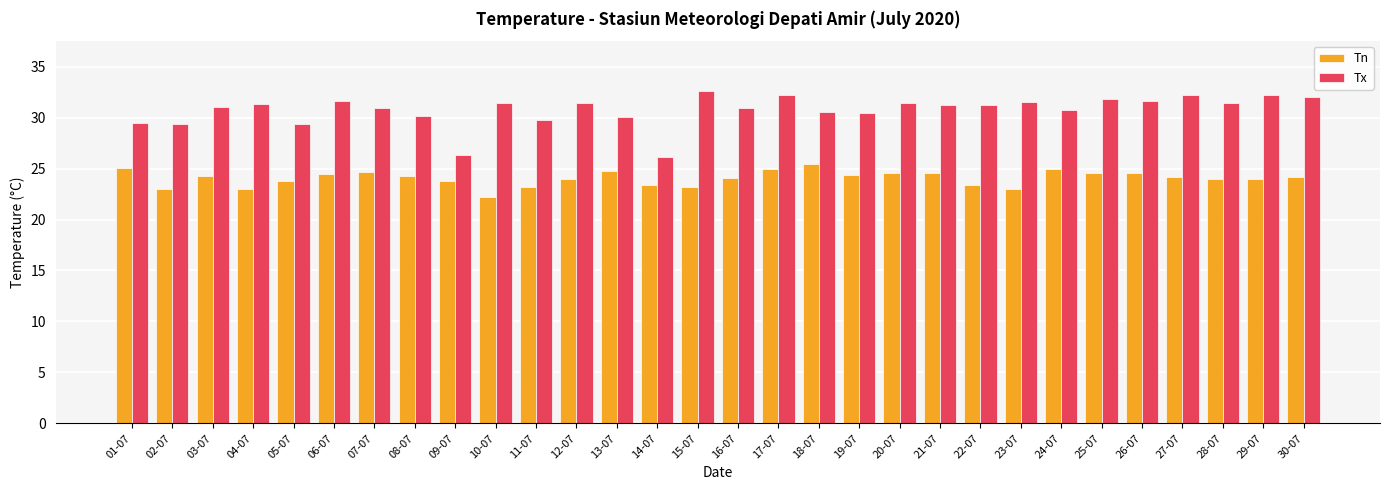

Which series has the largest total across all categories?

Tx